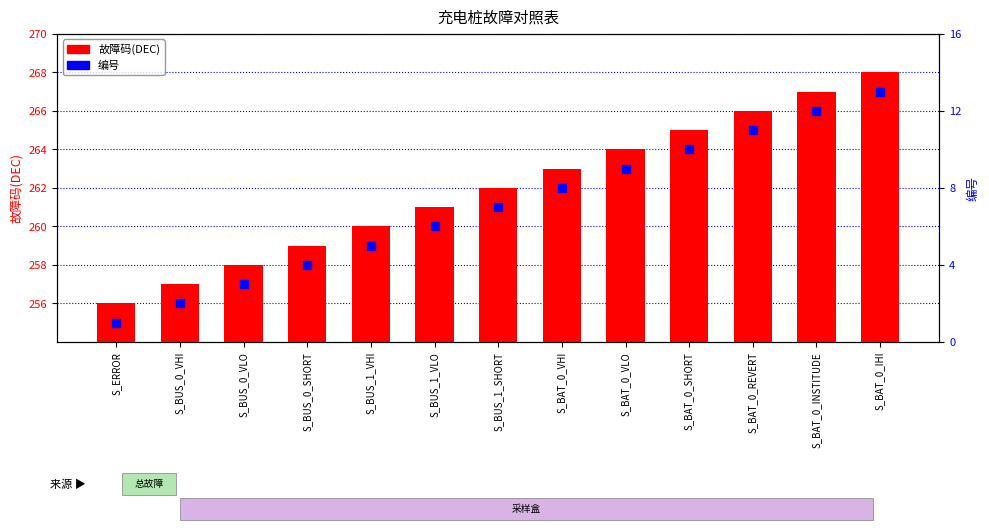

Which series has the largest total across all categories?

故障码(DEC)